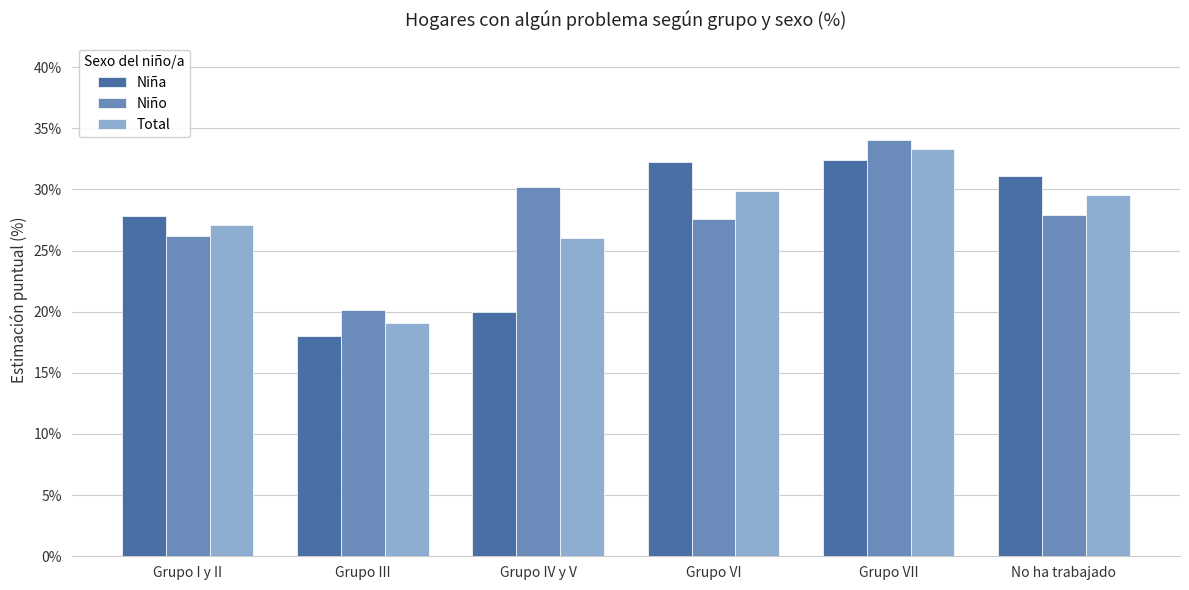

What is the difference between the second highest and second lowest values in the Niña series?

12.2